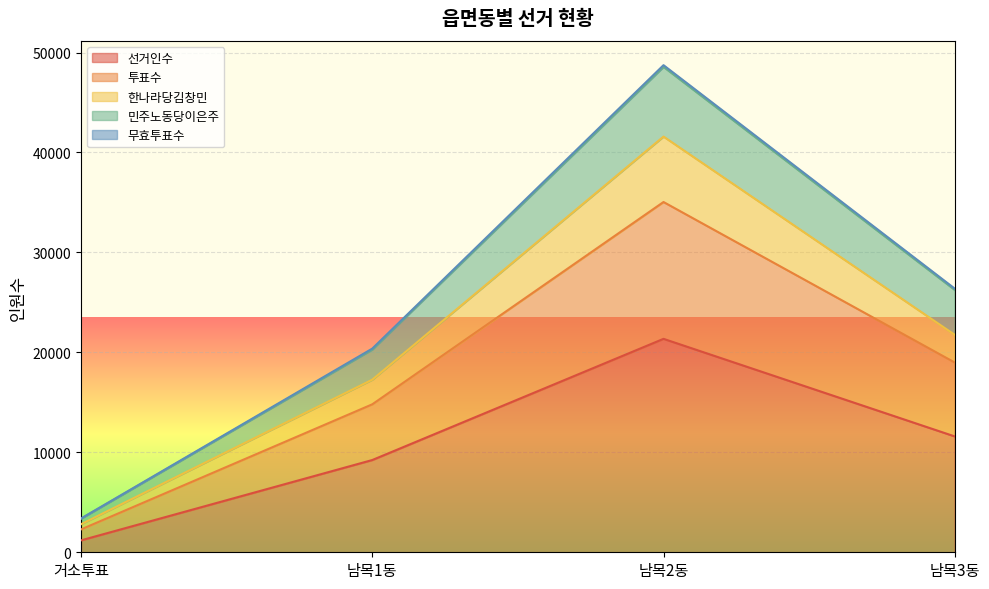

At which category is the sum across all series the highest?

남목2동